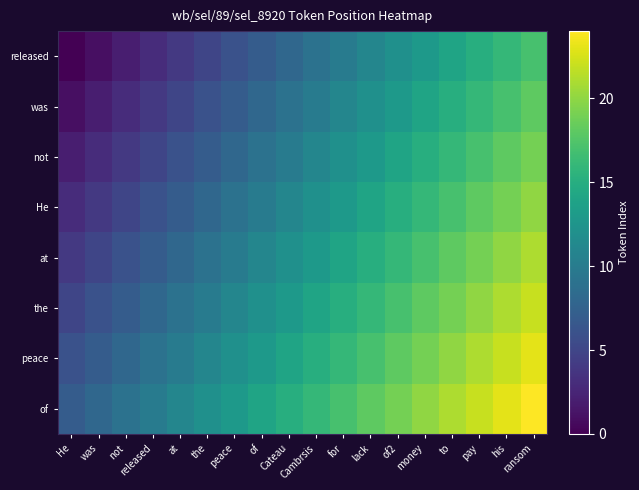

At which category does the chart reach its peak across all series?

ransom